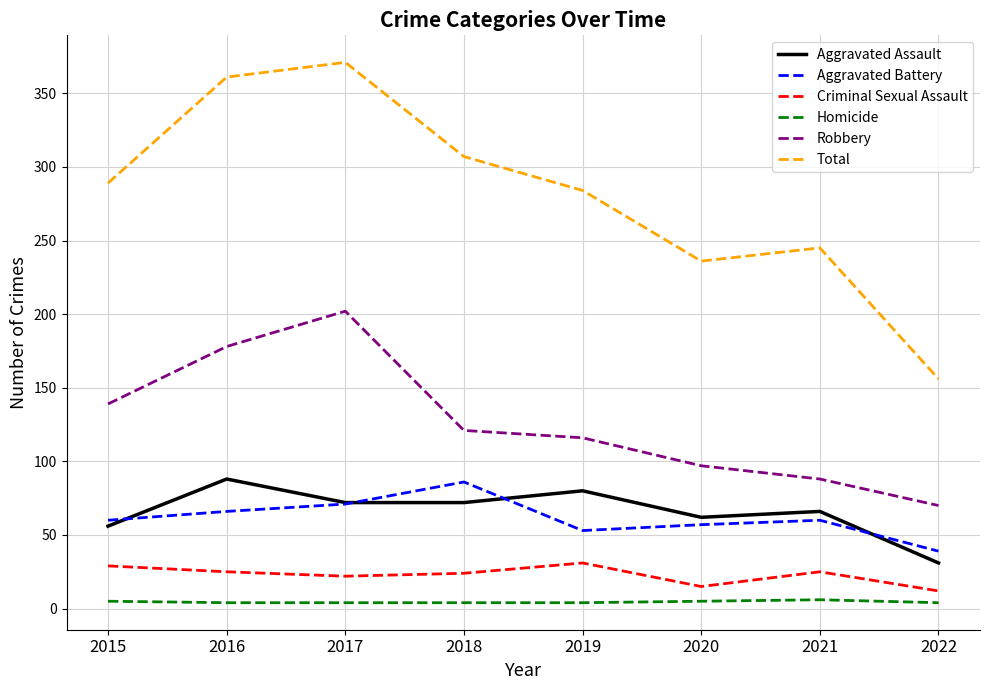

Does the chart display data point markers on the line(s)?

No